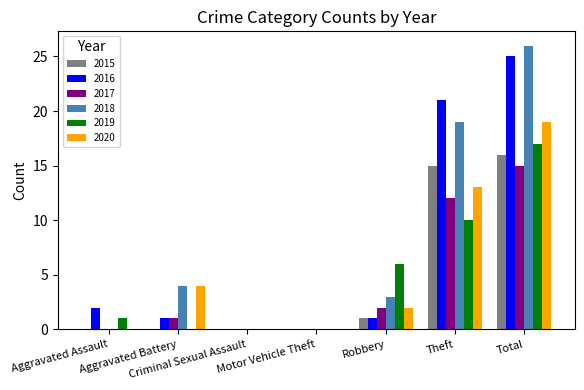

Reading right to left, list all the values displayed in this chart.

2015: Total=16	Theft=15	Robbery=1	Motor Vehicle Theft=0	Criminal Sexual Assault=0	Aggravated Battery=0	Aggravated Assault=0
2016: Total=25	Theft=21	Robbery=1	Motor Vehicle Theft=0	Criminal Sexual Assault=0	Aggravated Battery=1	Aggravated Assault=2
2017: Total=15	Theft=12	Robbery=2	Motor Vehicle Theft=0	Criminal Sexual Assault=0	Aggravated Battery=1	Aggravated Assault=0
2018: Total=26	Theft=19	Robbery=3	Motor Vehicle Theft=0	Criminal Sexual Assault=0	Aggravated Battery=4	Aggravated Assault=0
2019: Total=17	Theft=10	Robbery=6	Motor Vehicle Theft=0	Criminal Sexual Assault=0	Aggravated Battery=0	Aggravated Assault=1
2020: Total=19	Theft=13	Robbery=2	Motor Vehicle Theft=0	Criminal Sexual Assault=0	Aggravated Battery=4	Aggravated Assault=0